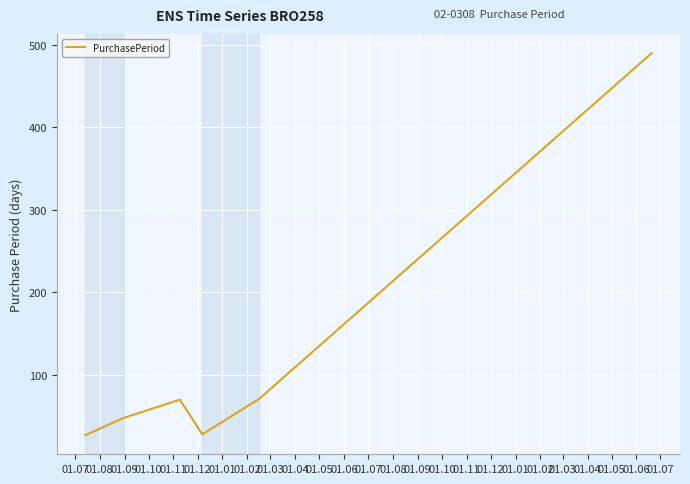

What is the sum of all values?

734